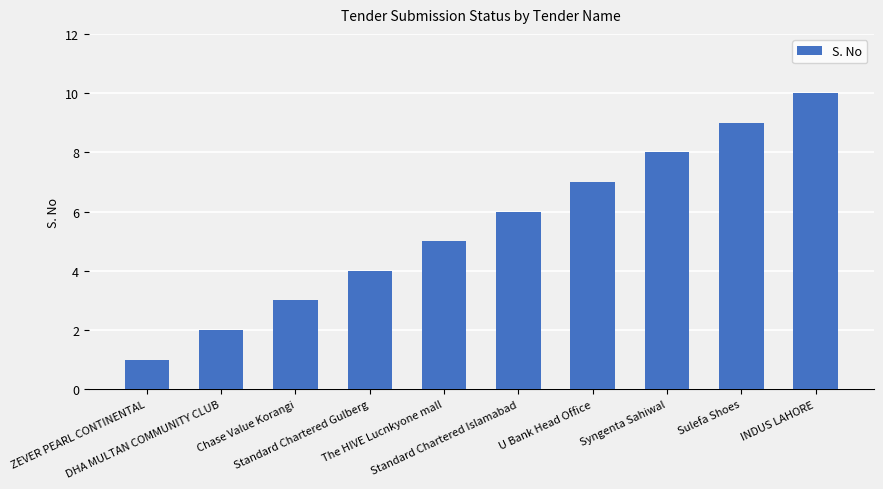

Count the values in the range 3 to 8.

6